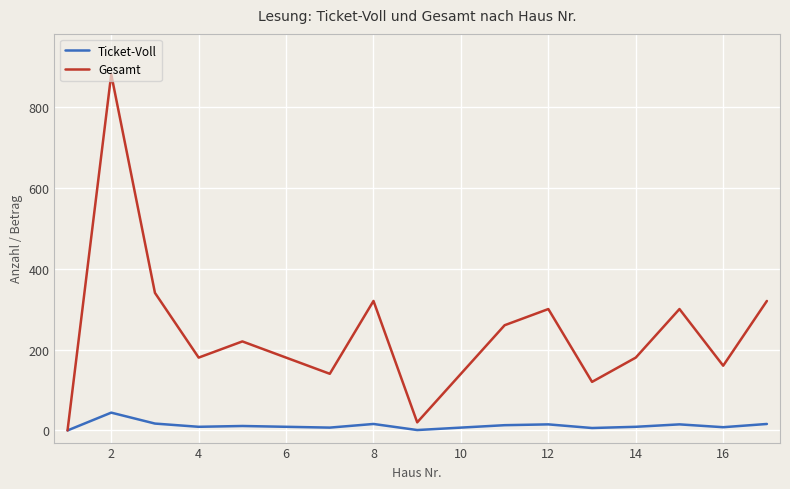

List the series in order of their overall mean, lowest first.

Ticket-Voll, Gesamt